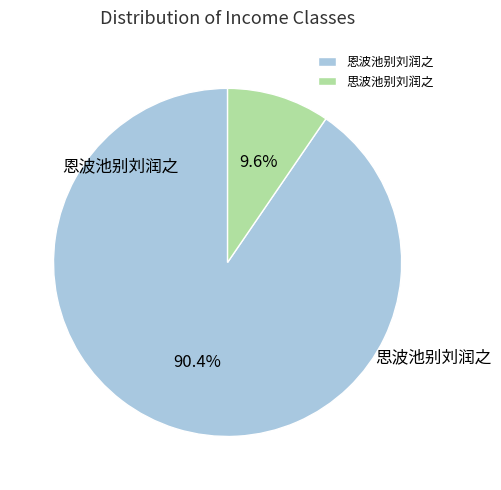

The 恩波池别刘润之 slice represents 79% of the pie. True or false?

False